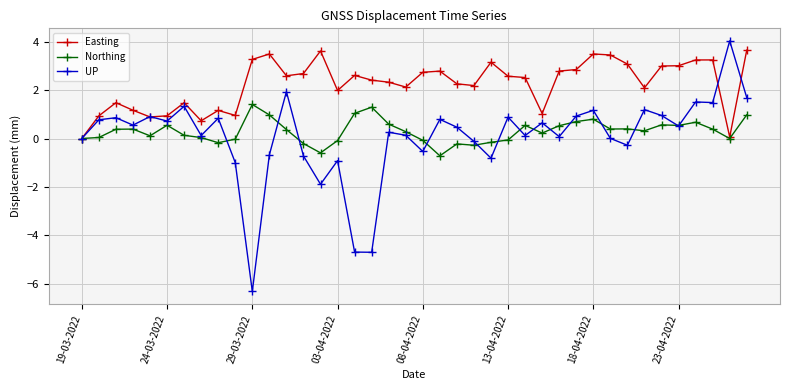

True or false: Northing has more than 2 points higher than both neighbors.

True